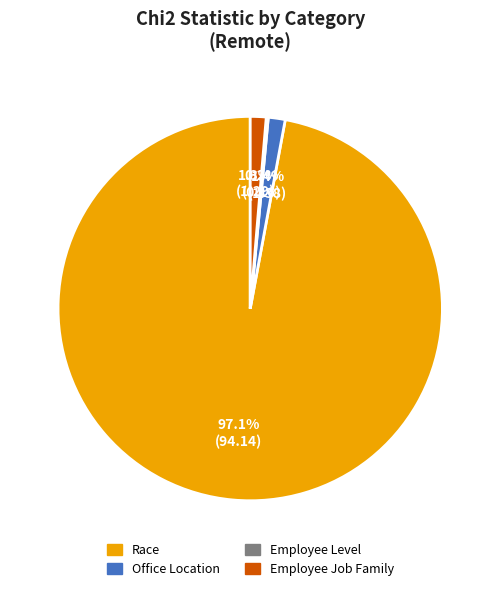

What portion of the pie excludes Office Location?

98.6%